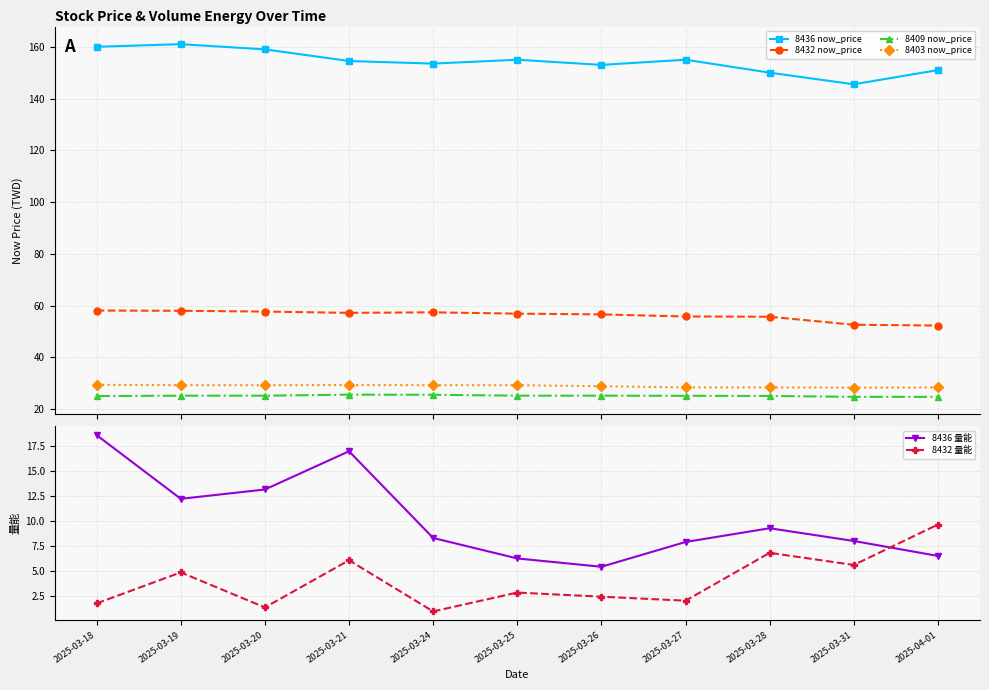

Which has a higher value, 2025-03-31 or 2025-03-28?

2025-03-28